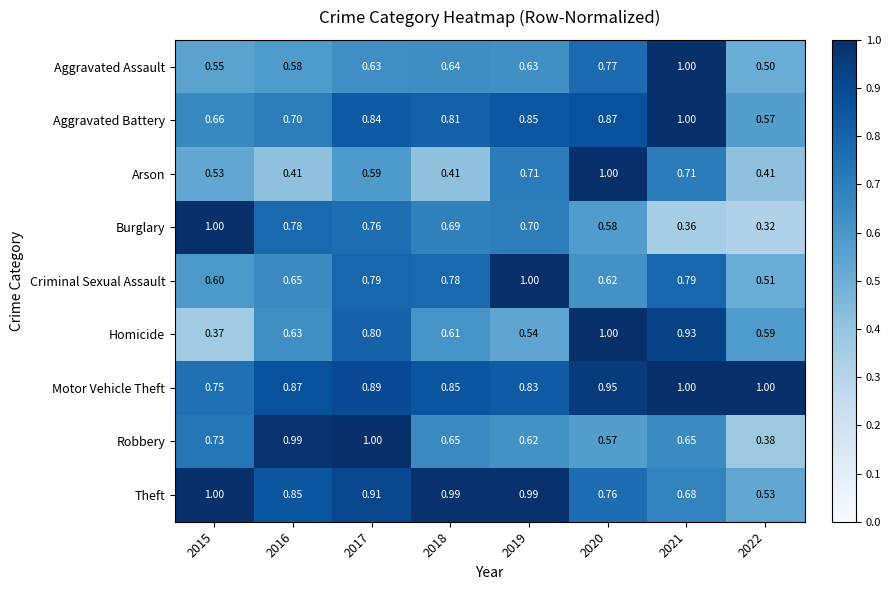

At which category does the chart reach its minimum across all series?

2022